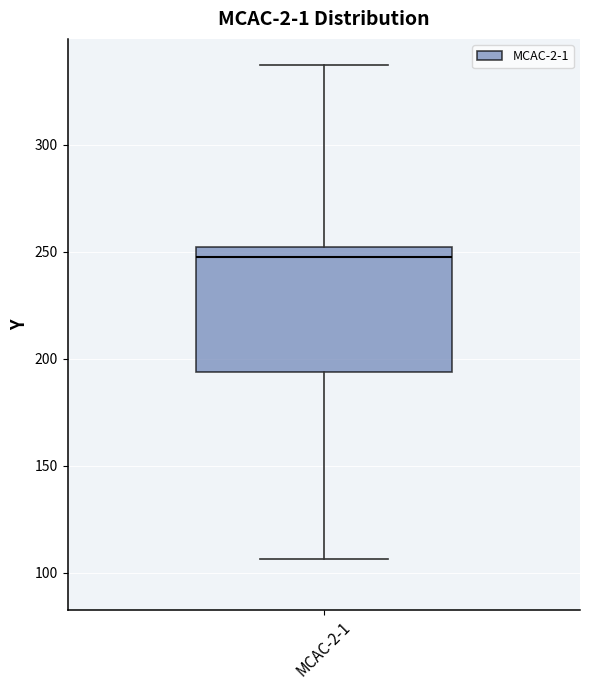

Read this box plot against the y-axis: the position of the median line, the range covered by the box, and the ends of both whiskers. The values are not printed on the chart, so give them approximately, as read against the axis.

median 250 (just below the box's upper edge), box 195 to 250, whiskers 105 to 335